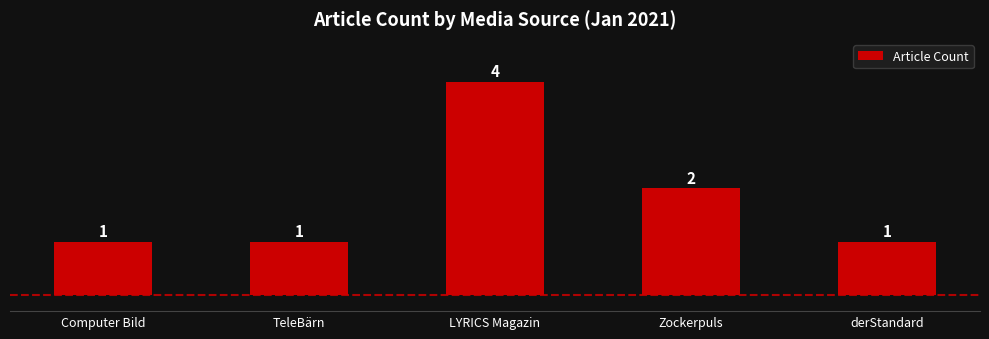

What is the label of the 4th bar from the left?

Zockerpuls